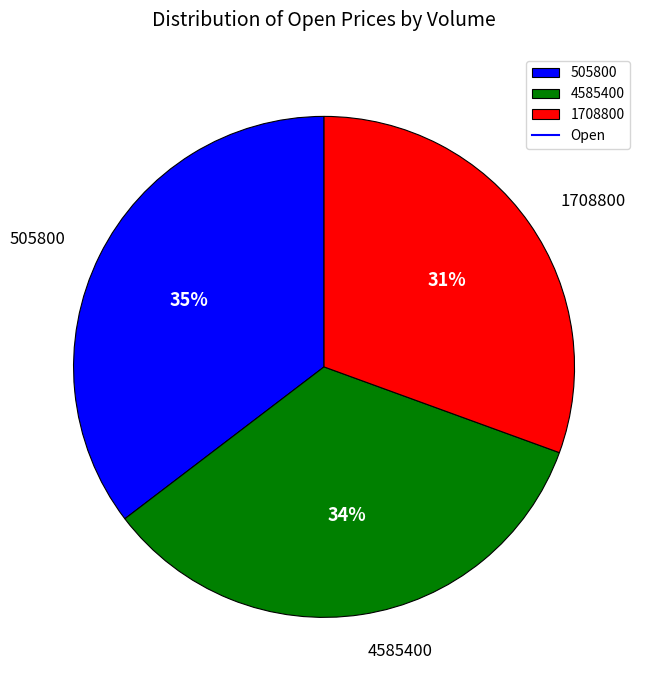

To the nearest percent, what is the difference between the 505800 and 4585400 slice percentages?

1%